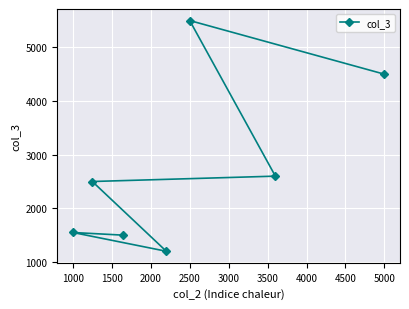

What is the sum of all values?

19350